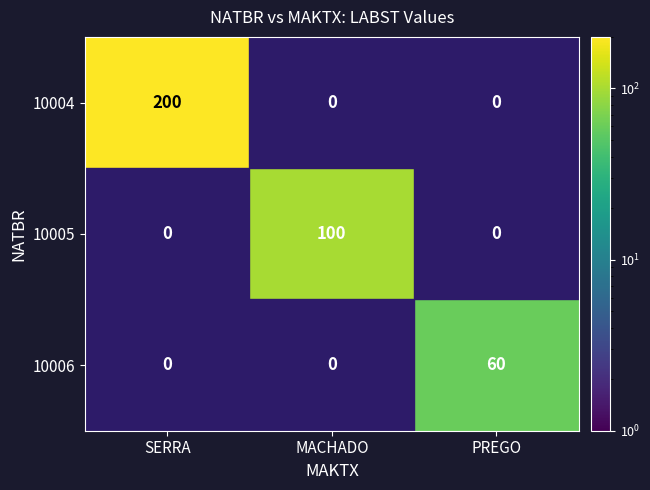

Rank the series by their average value, from lowest to highest.

10006, 10005, 10004